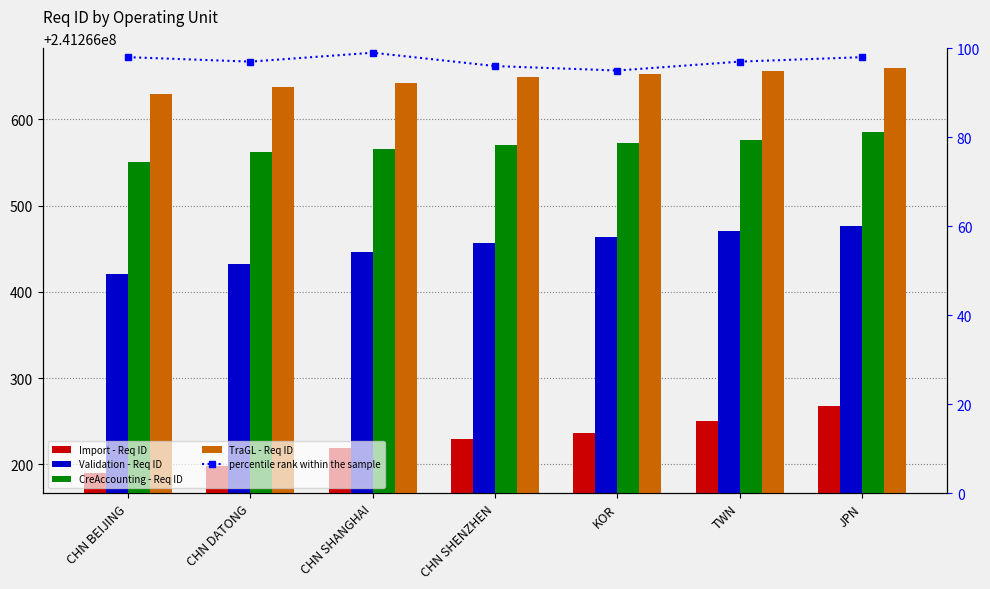

What is the sum of all TraGL - Req ID values?

1688866526